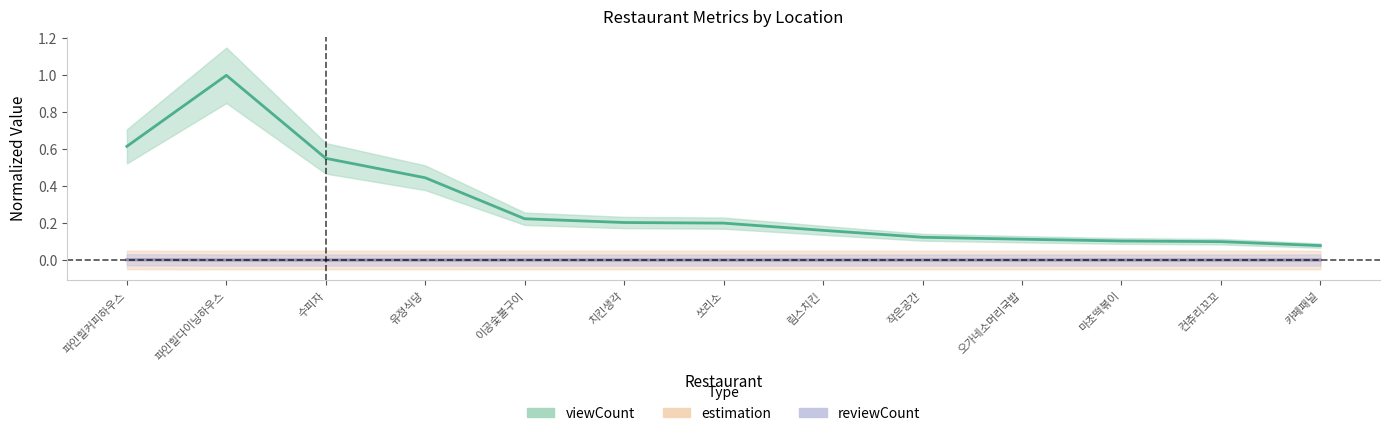

At how many categories does at least one series exceed 0?

13